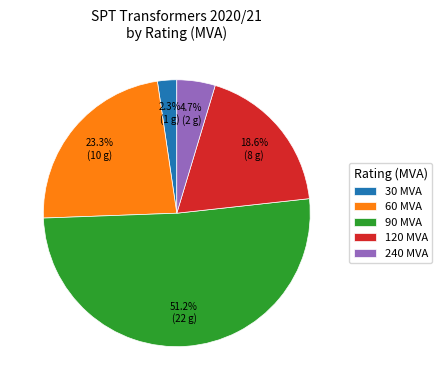

Which slice is the smallest?

30 MVA